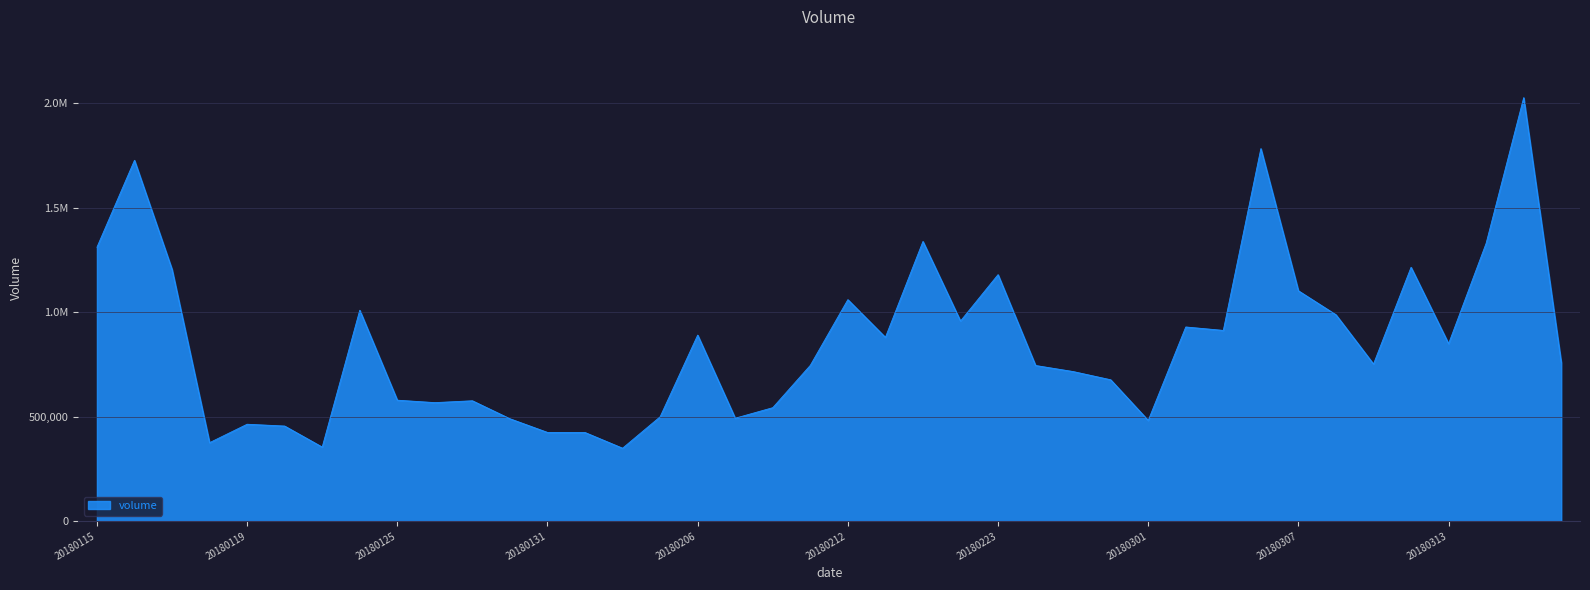

Does the chart display data point markers on the line(s)?

No